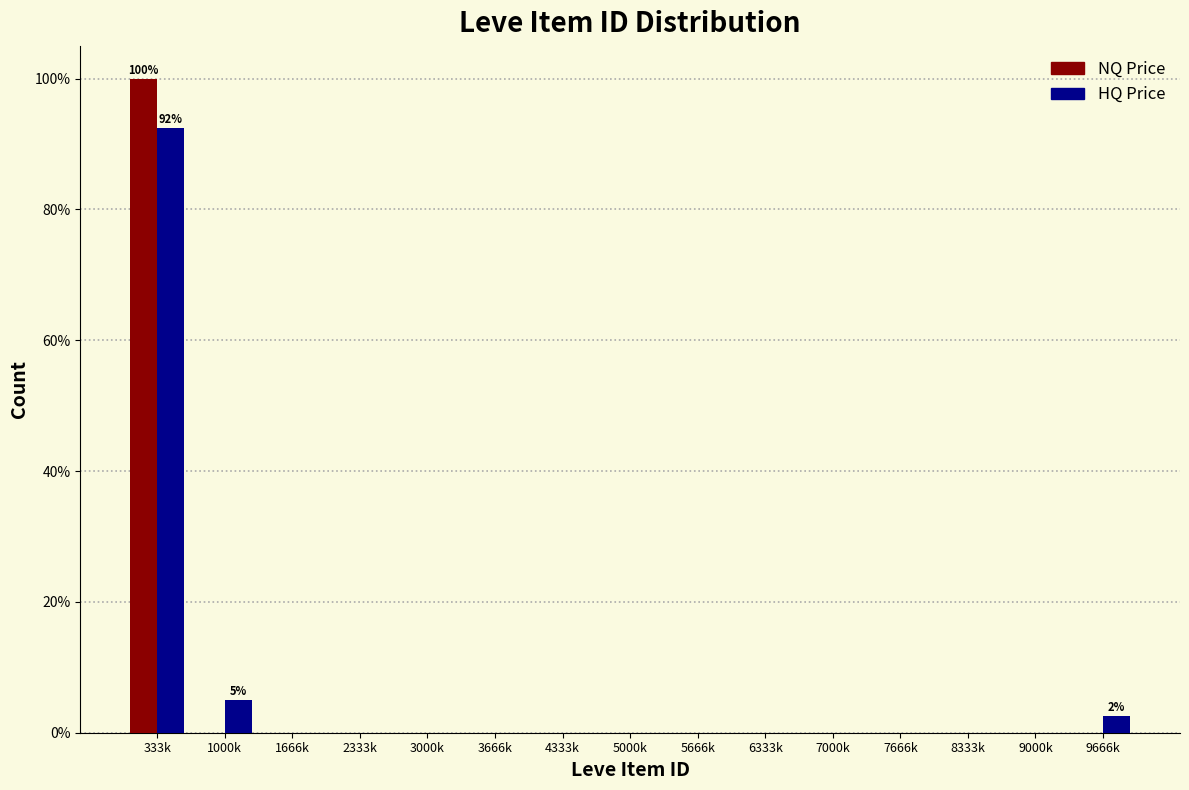

Reading right to left, list all the values displayed in this chart.

NQ Price: 9666k=0.0	9000k=0.0	8333k=0.0	7666k=0.0	7000k=0.0	6333k=0.0	5666k=0.0	5000k=0.0	4333k=0.0	3666k=0.0	3000k=0.0	2333k=0.0	1666k=0.0	1000k=0.0	333k=100.0
HQ Price: 9666k=2.5	9000k=0.0	8333k=0.0	7666k=0.0	7000k=0.0	6333k=0.0	5666k=0.0	5000k=0.0	4333k=0.0	3666k=0.0	3000k=0.0	2333k=0.0	1666k=0.0	1000k=5.0	333k=92.5